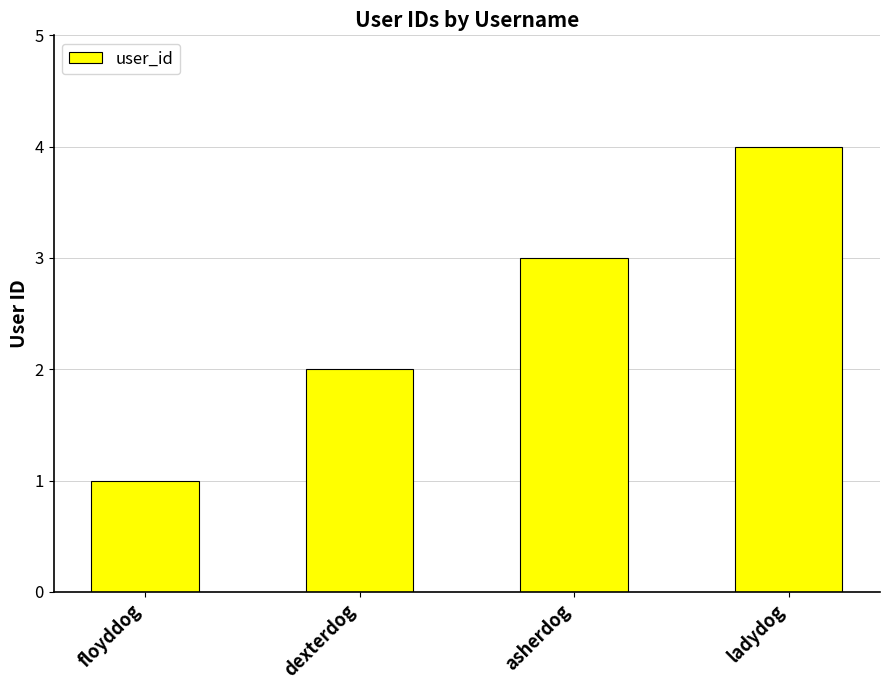

Read the value at dexterdog.

2